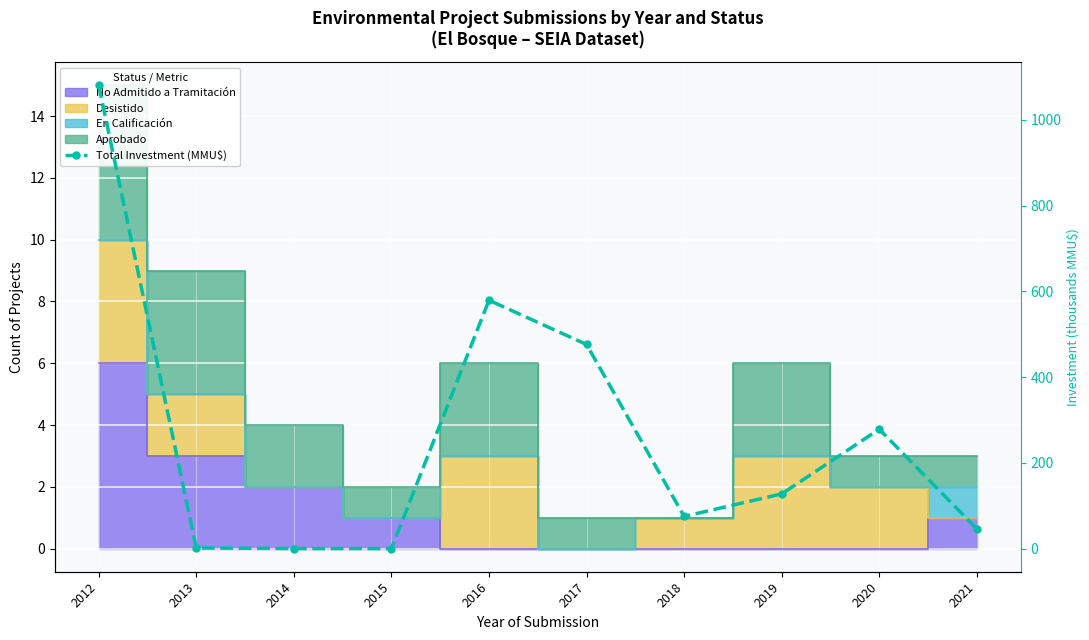

Reading left to right, transcribe all the data shown in this chart.

2012=1080.5	2013=1.4	2014=0.0	2015=0.0	2016=579.1	2017=476.0	2018=75.0	2019=127.4	2020=278.4	2021=46.0